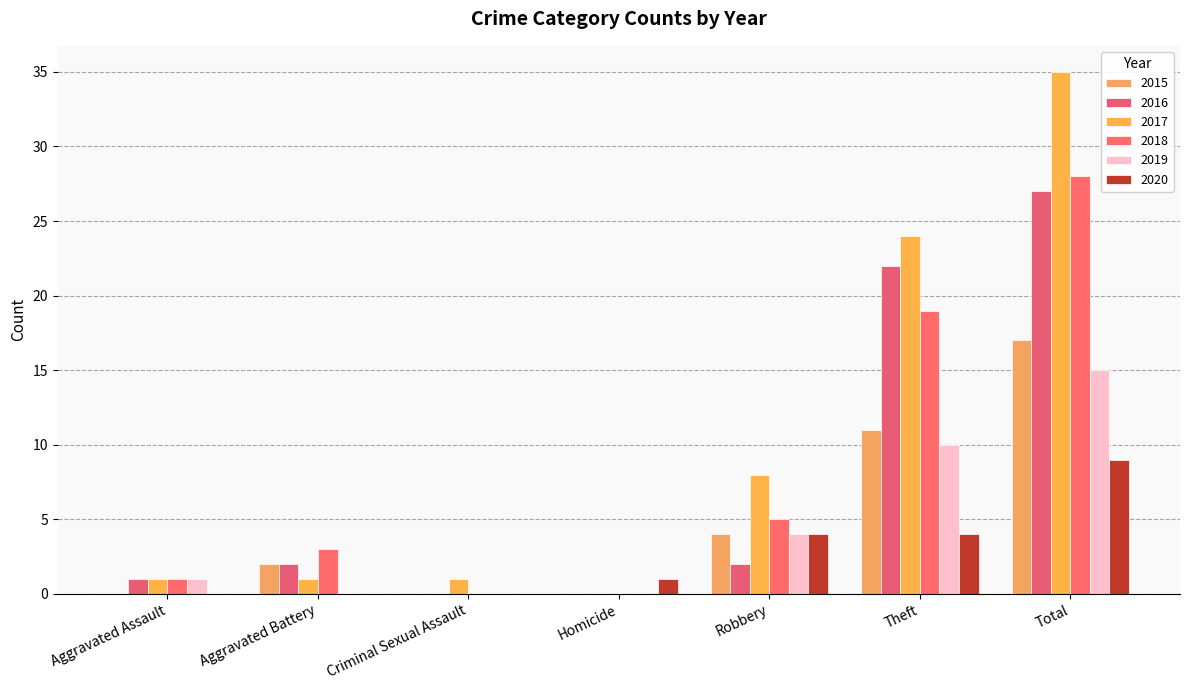

How many data points does each series have?

7